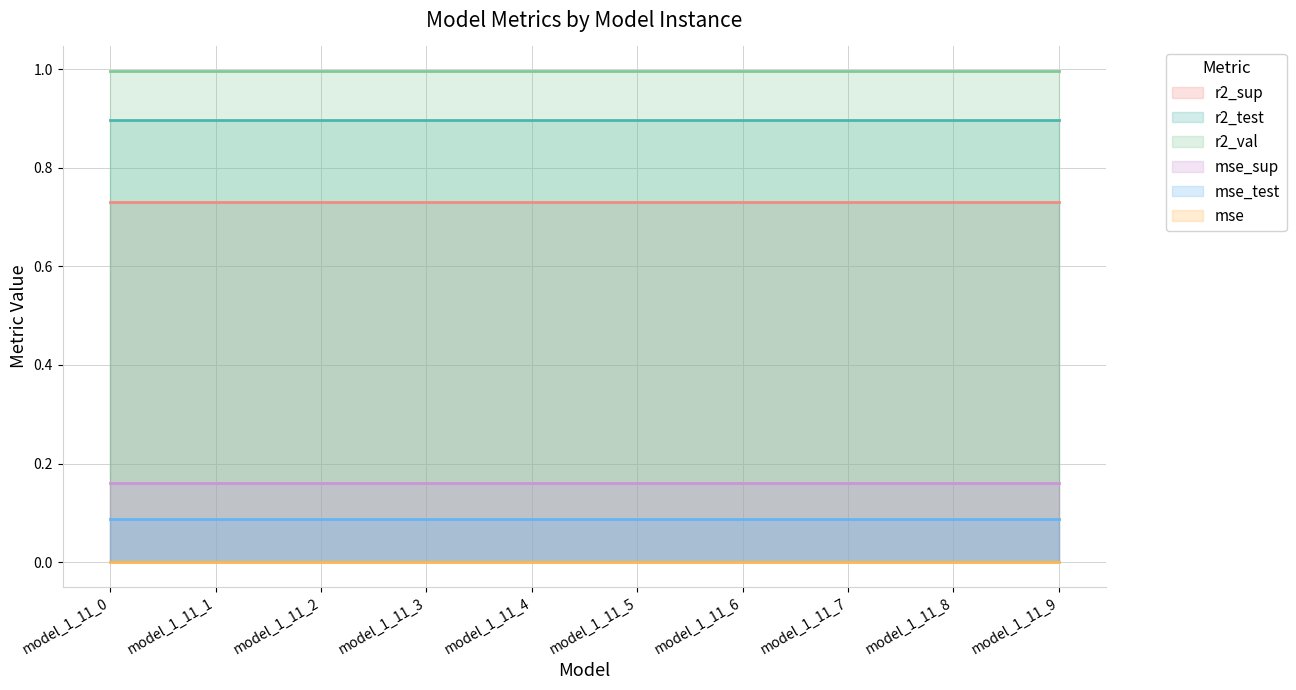

Is it true that r2_val equals 1.0 at model_1_11_9?

True